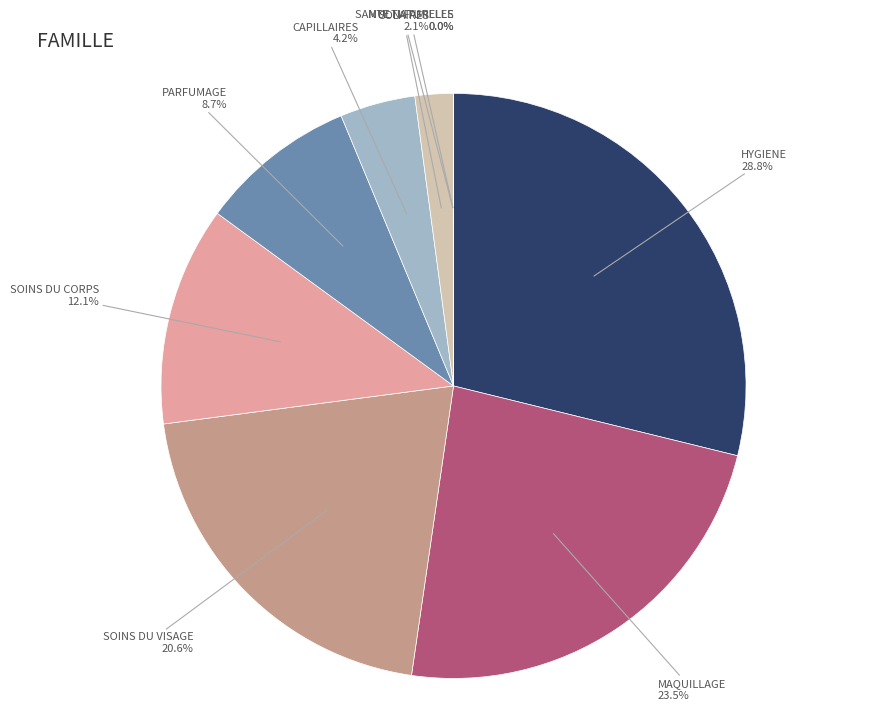

What is the ratio of the value at HYGIENE to the value at SOINS DU CORPS?

2.4